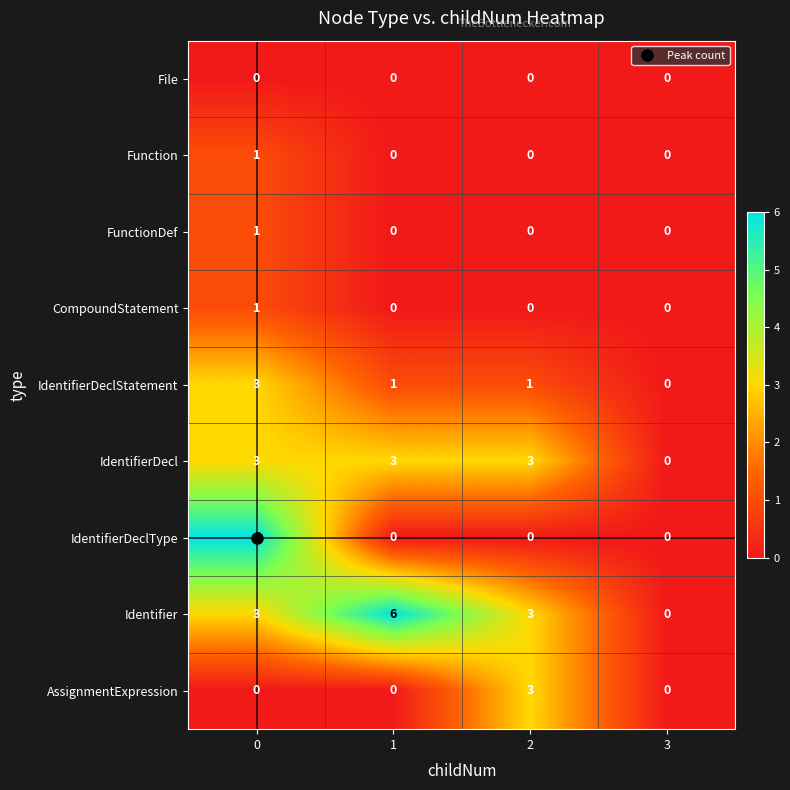

Which series has the widest spread of values?

IdentifierDeclType